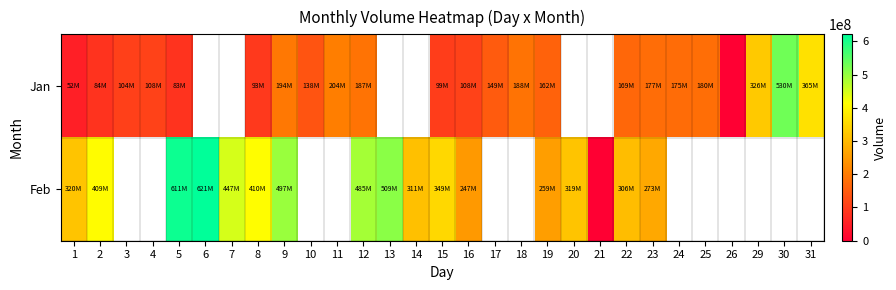

How many categories are shown in the chart?

29